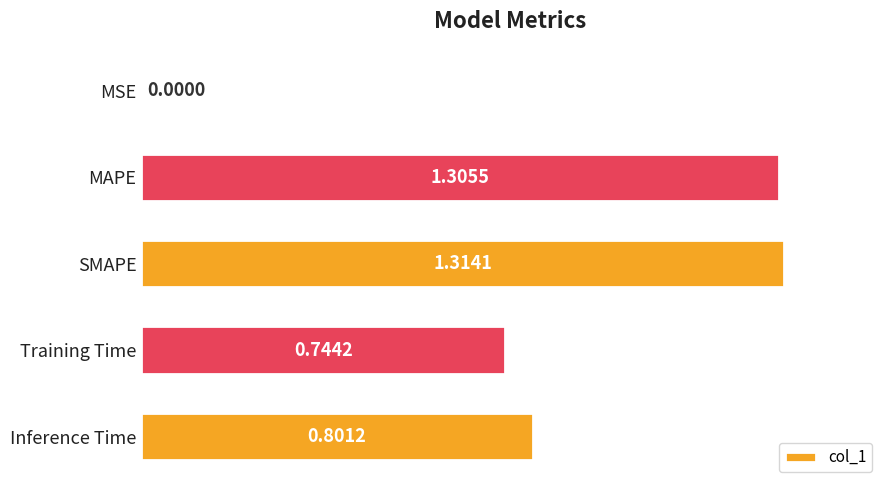

At which category does the chart reach its peak across all series?

SMAPE